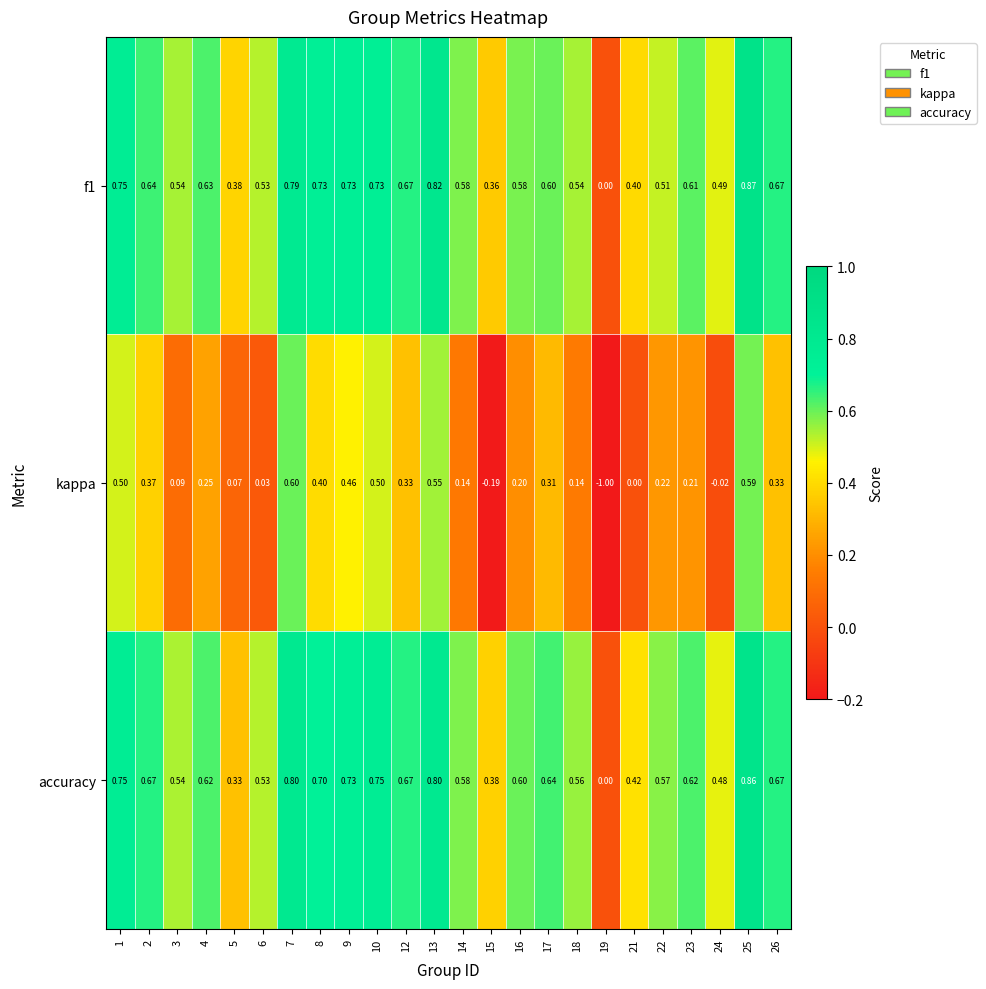

List the series in order of their peak value, lowest first.

kappa, accuracy, f1